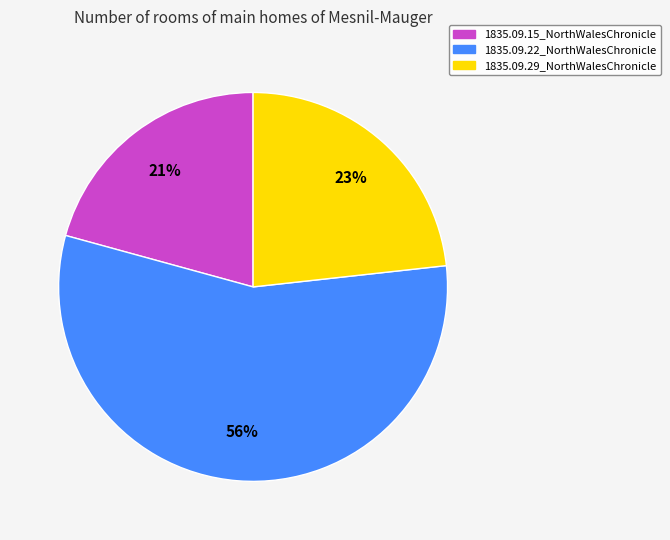

How many segments does this pie chart have?

3